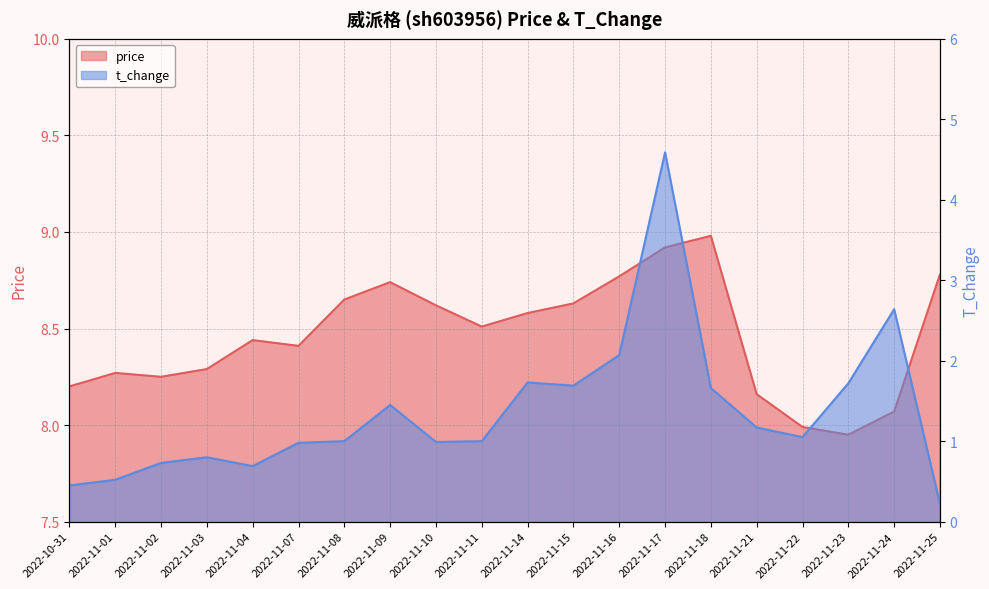

Is it true that price equals 11.5 at 2022-11-03?

False